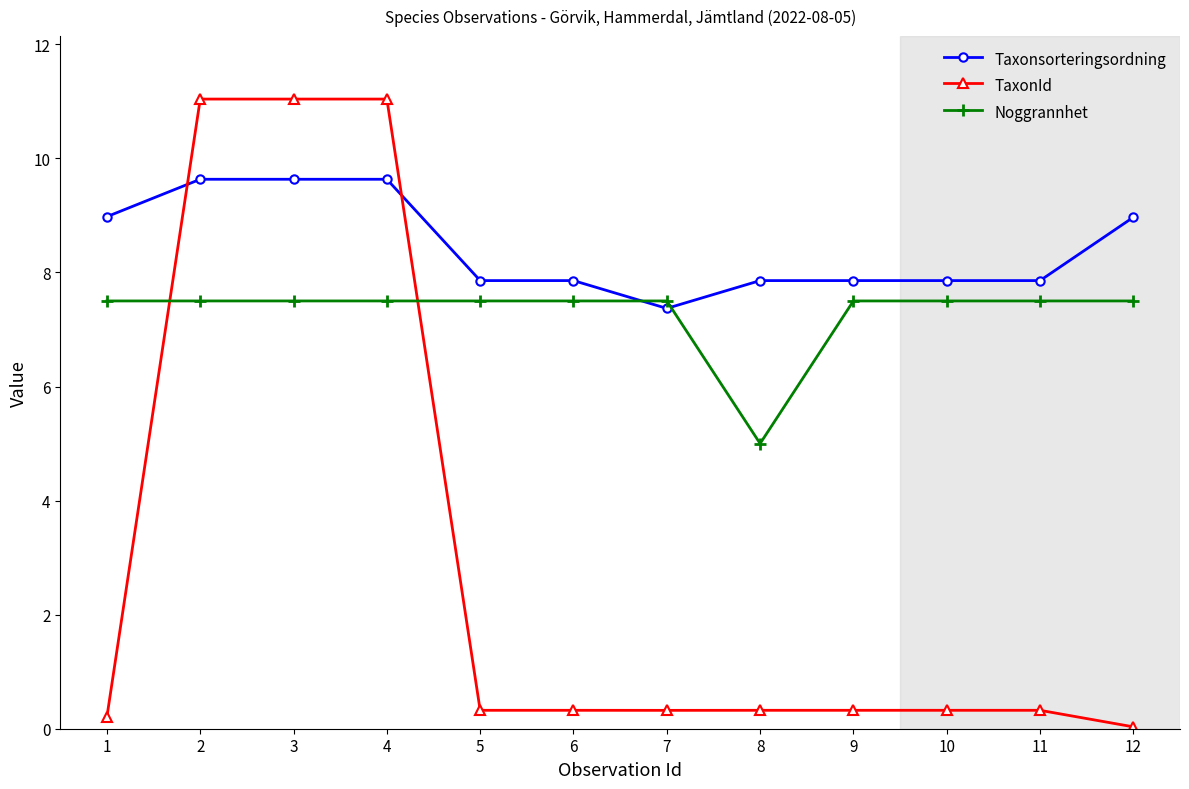

At 9, list the series in order from largest to smallest.

Taxonsorteringsordning, Noggrannhet, TaxonId